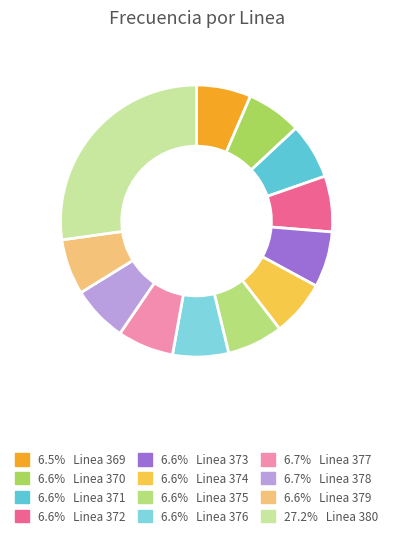

Which slice is the smallest?

Linea 369